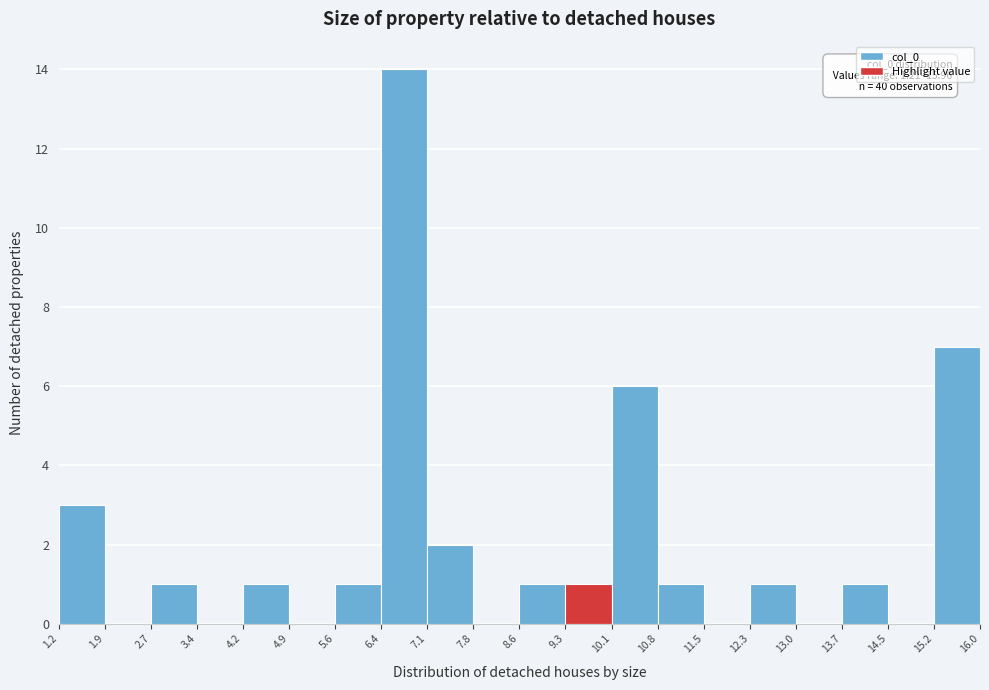

Over which range of the x-axis is the bar tallest?

6.4 to 7.1